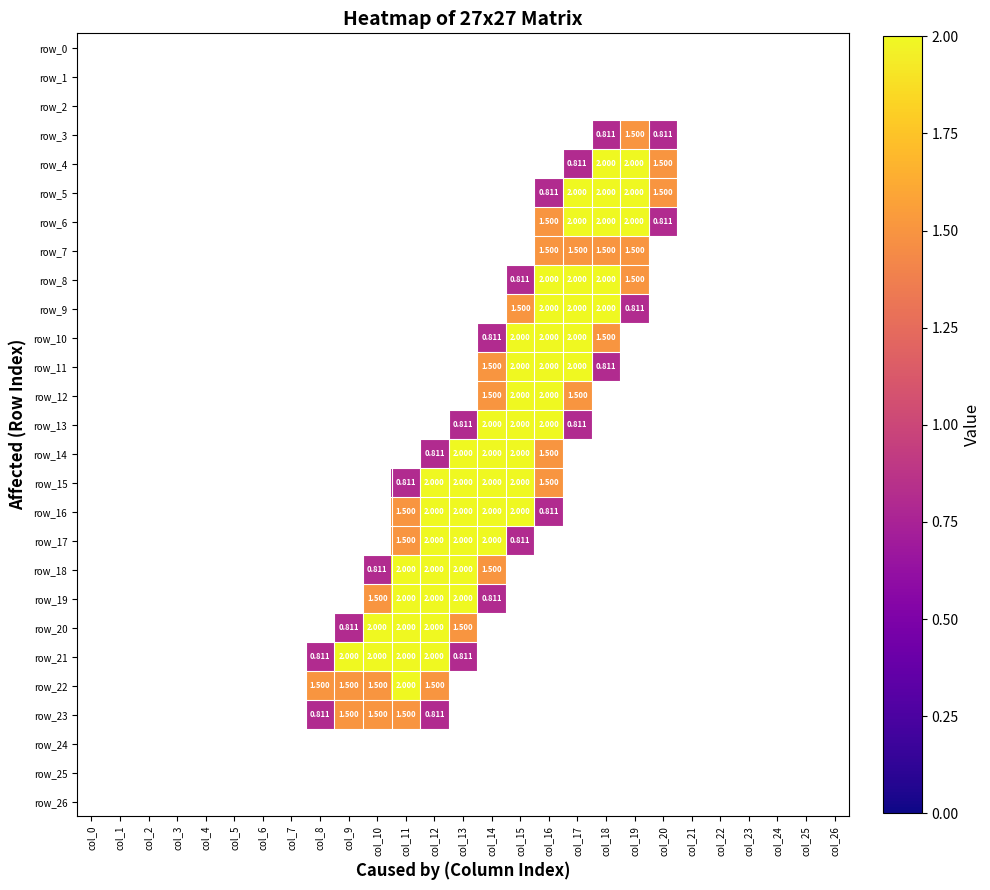

Is it true that row_18 equals 0.0 at col_26?

True